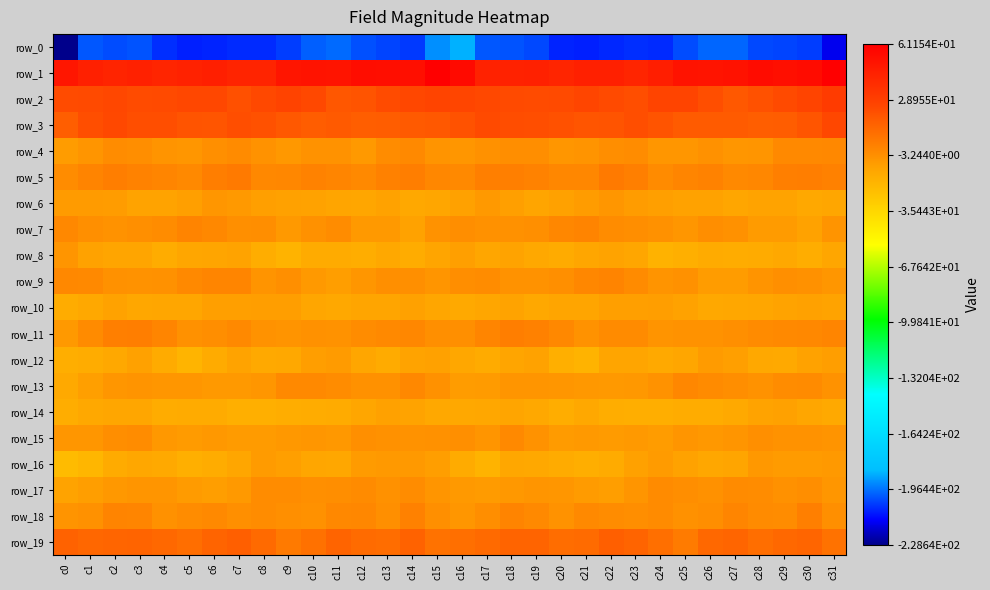

Reading left to right, what are all the values shown in this chart?

row_0: c0=-228.6	c1=-200.8	c2=-202.1	c3=-201.2	c4=-206.9	c5=-209.3	c6=-208.4	c7=-207.1	c8=-207.5	c9=-204.8	c10=-199.4	c11=-197.5	c12=-201.9	c13=-203.4	c14=-204.9	c15=-192.2	c16=-186.9	c17=-200.8	c18=-201.2	c19=-202.7	c20=-208.5	c21=-209.2	c22=-208.0	c23=-207.0	c24=-207.2	c25=-202.3	c26=-198.3	c27=-198.6	c28=-203.1	c29=-203.6	c30=-204.7	c31=-215.8
row_1: c0=49.6	c1=44.6	c2=42.7	c3=44.0	c4=42.2	c5=43.4	c6=45.3	c7=42.9	c8=43.0	c9=49.9	c10=51.4	c11=50.9	c12=54.3	c13=53.5	c14=52.8	c15=61.2	c16=56.1	c17=43.6	c18=43.3	c19=43.7	c20=42.0	c21=44.7	c22=44.3	c23=42.4	c24=45.4	c25=51.3	c26=50.9	c27=51.9	c28=54.6	c29=52.8	c30=54.6	c31=60.8
row_2: c0=23.5	c1=23.9	c2=24.9	c3=23.4	c4=24.2	c5=25.0	c6=25.2	c7=22.0	c8=24.6	c9=27.2	c10=24.5	c11=18.9	c12=19.9	c13=23.4	c14=25.1	c15=26.5	c16=25.5	c17=24.7	c18=24.3	c19=23.4	c20=24.3	c21=25.6	c22=24.0	c23=22.4	c24=26.3	c25=26.4	c26=22.5	c27=18.2	c28=21.3	c29=24.2	c30=26.6	c31=31.2
row_3: c0=16.3	c1=22.3	c2=24.5	c3=22.2	c4=22.2	c5=20.0	c6=19.3	c7=22.2	c8=21.0	c9=18.2	c10=16.5	c11=17.8	c12=16.2	c13=16.5	c14=17.8	c15=18.5	c16=20.4	c17=24.2	c18=23.1	c19=22.4	c20=21.3	c21=19.4	c22=20.3	c23=22.4	c24=19.9	c25=17.2	c26=17.1	c27=17.1	c28=16.1	c29=16.8	c30=19.6	c31=25.4
row_4: c0=-8.4	c1=-5.5	c2=-2.2	c3=-2.3	c4=-4.5	c5=-5.9	c6=-3.3	c7=-1.5	c8=-4.3	c9=-6.5	c10=-4.3	c11=-4.0	c12=-6.9	c13=-1.8	c14=-0.7	c15=-4.8	c16=-6.0	c17=-3.7	c18=-2.3	c19=-2.6	c20=-5.7	c21=-4.8	c22=-2.5	c23=-1.9	c24=-5.9	c25=-5.9	c26=-3.4	c27=-5.9	c28=-5.1	c29=-0.8	c30=-0.9	c31=-0.4
row_5: c0=-1.9	c1=1.2	c2=3.8	c3=2.1	c4=1.0	c5=-0.7	c6=3.8	c7=5.2	c8=-0.2	c9=0.1	c10=1.7	c11=0.9	c12=-1.0	c13=2.5	c14=3.5	c15=0.5	c16=-0.8	c17=3.4	c18=3.1	c19=1.8	c20=0.2	c21=0.4	c22=5.6	c23=3.3	c24=-1.2	c25=0.9	c26=2.2	c27=-0.6	c28=0.1	c29=3.3	c30=3.7	c31=2.8
row_6: c0=-7.5	c1=-7.4	c2=-8.3	c3=-10.9	c4=-10.9	c5=-9.1	c6=-5.7	c7=-7.0	c8=-9.2	c9=-9.9	c10=-10.7	c11=-11.6	c12=-11.9	c13=-10.7	c14=-13.4	c15=-12.1	c16=-10.1	c17=-7.0	c18=-9.3	c19=-11.3	c20=-9.9	c21=-8.2	c22=-5.6	c23=-8.2	c24=-9.2	c25=-10.6	c26=-10.5	c27=-12.3	c28=-11.2	c29=-11.3	c30=-13.4	c31=-12.0
row_7: c0=-0.4	c1=-3.0	c2=-4.0	c3=-3.0	c4=-1.8	c5=1.5	c6=-0.2	c7=-2.8	c8=-2.6	c9=-6.8	c10=-3.6	c11=-2.2	c12=-7.0	c13=-7.0	c14=-10.3	c15=-4.4	c16=-2.4	c17=-3.5	c18=-3.5	c19=-3.2	c20=0.2	c21=1.4	c22=-1.9	c23=-2.7	c24=-3.9	c25=-6.0	c26=-2.6	c27=-3.6	c28=-7.7	c29=-7.5	c30=-10.4	c31=-4.7
row_8: c0=-5.4	c1=-10.5	c2=-11.8	c3=-11.7	c4=-14.8	c5=-12.4	c6=-11.4	c7=-11.1	c8=-15.4	c9=-18.3	c10=-14.7	c11=-14.4	c12=-15.3	c13=-13.3	c14=-15.2	c15=-11.7	c16=-9.1	c17=-11.9	c18=-11.0	c19=-13.2	c20=-14.1	c21=-11.9	c22=-11.2	c23=-12.1	c24=-17.6	c25=-16.6	c26=-14.5	c27=-14.8	c28=-14.6	c29=-13.4	c30=-15.5	c31=-12.2
row_9: c0=-0.0	c1=-0.6	c2=-3.8	c3=-4.5	c4=-3.6	c5=-0.7	c6=1.1	c7=1.0	c8=-4.7	c9=-2.9	c10=-6.9	c11=-8.8	c12=-6.0	c13=-3.4	c14=-3.1	c15=-5.6	c16=-2.4	c17=-1.9	c18=-4.2	c19=-4.2	c20=-2.9	c21=0.1	c22=1.7	c23=-1.1	c24=-4.8	c25=-3.7	c26=-8.1	c27=-8.3	c28=-4.7	c29=-2.9	c30=-3.8	c31=-6.1
row_10: c0=-14.8	c1=-13.4	c2=-10.5	c3=-12.7	c4=-12.2	c5=-11.9	c6=-9.5	c7=-9.0	c8=-8.8	c9=-9.0	c10=-12.2	c11=-13.1	c12=-11.7	c13=-11.6	c14=-9.8	c15=-12.4	c16=-13.8	c17=-12.0	c18=-11.0	c19=-13.3	c20=-11.6	c21=-11.3	c22=-9.1	c23=-9.1	c24=-8.6	c25=-10.2	c26=-13.1	c27=-12.4	c28=-11.9	c29=-11.0	c30=-9.8	c31=-11.0
row_11: c0=-6.8	c1=-1.4	c2=3.2	c3=3.5	c4=0.7	c5=-3.8	c6=-2.6	c7=-0.6	c8=-4.0	c9=-4.9	c10=-3.6	c11=-3.9	c12=-1.8	c13=-0.9	c14=0.3	c15=-2.8	c16=-3.3	c17=0.6	c18=3.8	c19=2.4	c20=-0.3	c21=-4.5	c22=-1.2	c23=-1.7	c24=-4.6	c25=-4.3	c26=-4.0	c27=-3.2	c28=-1.4	c29=-0.5	c30=-0.2	c31=1.1
row_12: c0=-15.9	c1=-14.8	c2=-13.1	c3=-9.9	c4=-14.4	c5=-18.7	c6=-14.5	c7=-10.8	c8=-14.0	c9=-13.5	c10=-9.0	c11=-7.8	c12=-12.0	c13=-14.7	c14=-11.1	c15=-10.2	c16=-12.6	c17=-14.5	c18=-11.6	c19=-10.7	c20=-16.7	c21=-18.3	c22=-11.8	c23=-11.8	c24=-14.0	c25=-12.1	c26=-7.8	c27=-9.0	c28=-13.5	c29=-14.0	c30=-10.2	c31=-8.9
row_13: c0=-14.1	c1=-9.3	c2=-5.7	c3=-5.0	c4=-6.0	c5=-5.9	c6=-7.1	c7=-7.0	c8=-5.7	c9=-0.7	c10=-0.6	c11=-1.9	c12=-3.9	c13=-3.4	c14=-0.2	c15=-3.6	c16=-8.2	c17=-7.4	c18=-5.1	c19=-5.4	c20=-6.1	c21=-6.6	c22=-7.1	c23=-6.4	c24=-4.0	c25=0.3	c26=-1.3	c27=-2.4	c28=-4.4	c29=-1.8	c30=-1.2	c31=-4.0
row_14: c0=-15.7	c1=-13.1	c2=-12.0	c3=-12.3	c4=-15.2	c5=-14.3	c6=-14.2	c7=-16.6	c8=-16.4	c9=-15.3	c10=-15.1	c11=-14.3	c12=-12.2	c13=-9.9	c14=-10.8	c15=-13.4	c16=-13.3	c17=-12.5	c18=-11.7	c19=-13.1	c20=-15.7	c21=-13.4	c22=-15.7	c23=-16.2	c24=-16.3	c25=-15.0	c26=-15.1	c27=-13.6	c28=-11.1	c29=-9.9	c30=-12.3	c31=-13.9
row_15: c0=-5.8	c1=-5.7	c2=-2.3	c3=-2.2	c4=-6.7	c5=-7.9	c6=-6.7	c7=-7.4	c8=-7.9	c9=-6.3	c10=-5.8	c11=-6.7	c12=-3.3	c13=-3.6	c14=-4.1	c15=-3.9	c16=-3.3	c17=-5.3	c18=-0.7	c19=-4.1	c20=-7.8	c21=-6.8	c22=-7.4	c23=-7.0	c24=-8.1	c25=-5.6	c26=-6.6	c27=-5.5	c28=-2.9	c29=-4.3	c30=-4.3	c31=-4.6
row_16: c0=-22.1	c1=-20.1	c2=-14.4	c3=-12.6	c4=-13.6	c5=-16.6	c6=-15.2	c7=-12.2	c8=-7.6	c9=-9.4	c10=-12.3	c11=-12.9	c12=-7.7	c13=-6.9	c14=-7.3	c15=-8.6	c16=-14.4	c17=-18.1	c18=-12.8	c19=-13.2	c20=-14.4	c21=-16.2	c22=-14.6	c23=-9.7	c24=-7.9	c25=-10.7	c26=-12.9	c27=-11.3	c28=-6.3	c29=-7.7	c30=-7.4	c31=-6.9
row_17: c0=-11.0	c1=-8.9	c2=-6.5	c3=-5.6	c4=-5.2	c5=-7.7	c6=-8.7	c7=-7.3	c8=-2.1	c9=-1.7	c10=-3.3	c11=-2.4	c12=-1.2	c13=-3.4	c14=-1.9	c15=-5.4	c16=-6.9	c17=-7.8	c18=-6.4	c19=-5.2	c20=-5.9	c21=-7.8	c22=-8.9	c23=-5.1	c24=-1.3	c25=-2.5	c26=-3.4	c27=-1.6	c28=-1.8	c29=-3.7	c30=-2.6	c31=-6.1
row_18: c0=-4.7	c1=-3.5	c2=1.4	c3=0.7	c4=-3.7	c5=-2.0	c6=-0.8	c7=-3.1	c8=-1.8	c9=-2.8	c10=-3.4	c11=-0.4	c12=0.1	c13=-2.8	c14=2.7	c15=-2.9	c16=-6.1	c17=-2.3	c18=1.6	c19=-0.7	c20=-4.1	c21=-0.9	c22=-1.8	c23=-2.8	c24=-1.5	c25=-3.6	c26=-2.8	c27=0.8	c28=-1.4	c29=-1.8	c30=2.9	c31=-3.3
row_19: c0=14.7	c1=12.5	c2=13.3	c3=14.0	c4=11.9	c5=10.2	c6=13.6	c7=15.3	c8=11.4	c9=5.2	c10=9.0	c11=14.1	c12=11.0	c13=10.7	c14=14.7	c15=8.4	c16=9.6	c17=11.7	c18=13.9	c19=13.6	c20=10.7	c21=10.8	c22=15.4	c23=13.8	c24=9.2	c25=5.1	c26=12.0	c27=13.6	c28=10.0	c29=12.3	c30=13.6	c31=8.4